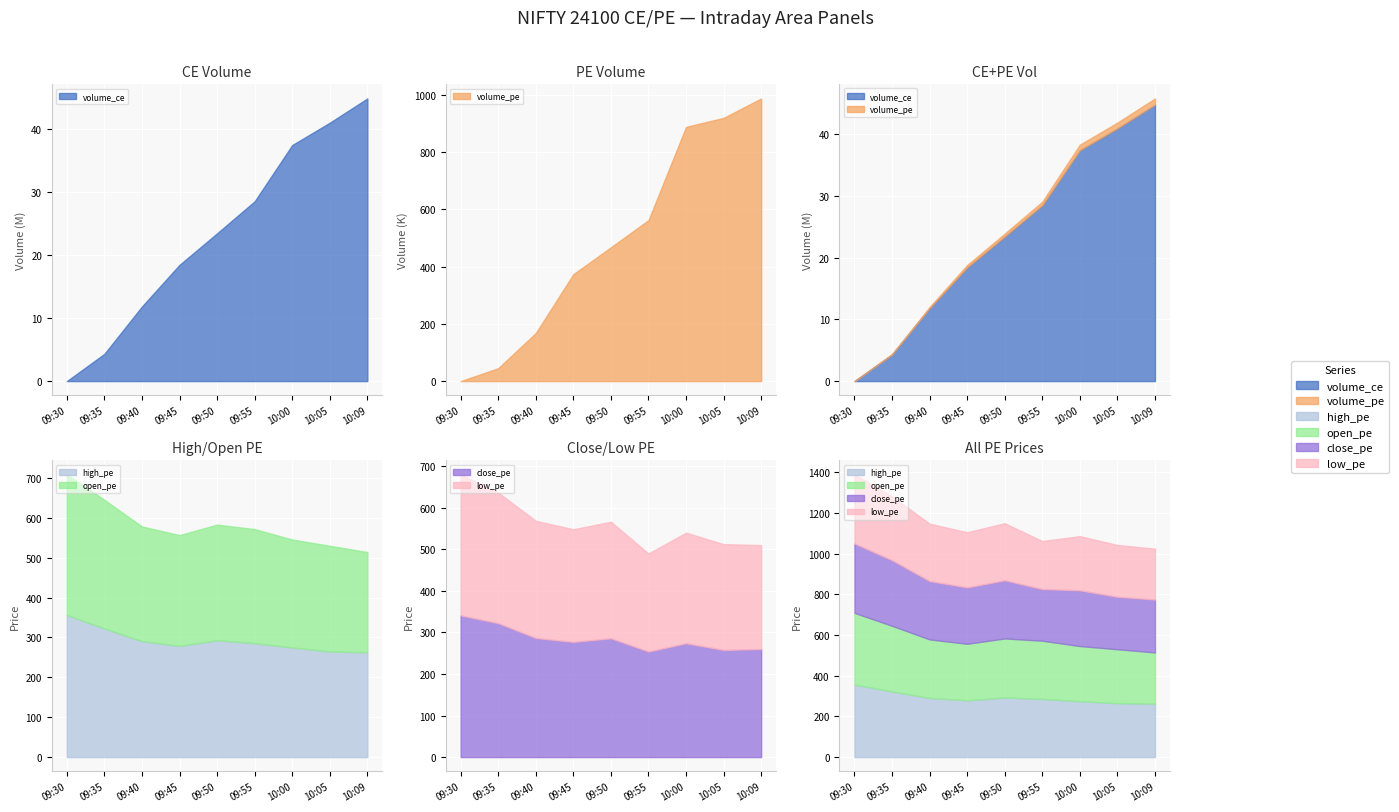

What is the label of the 9th point from the right?

09:30